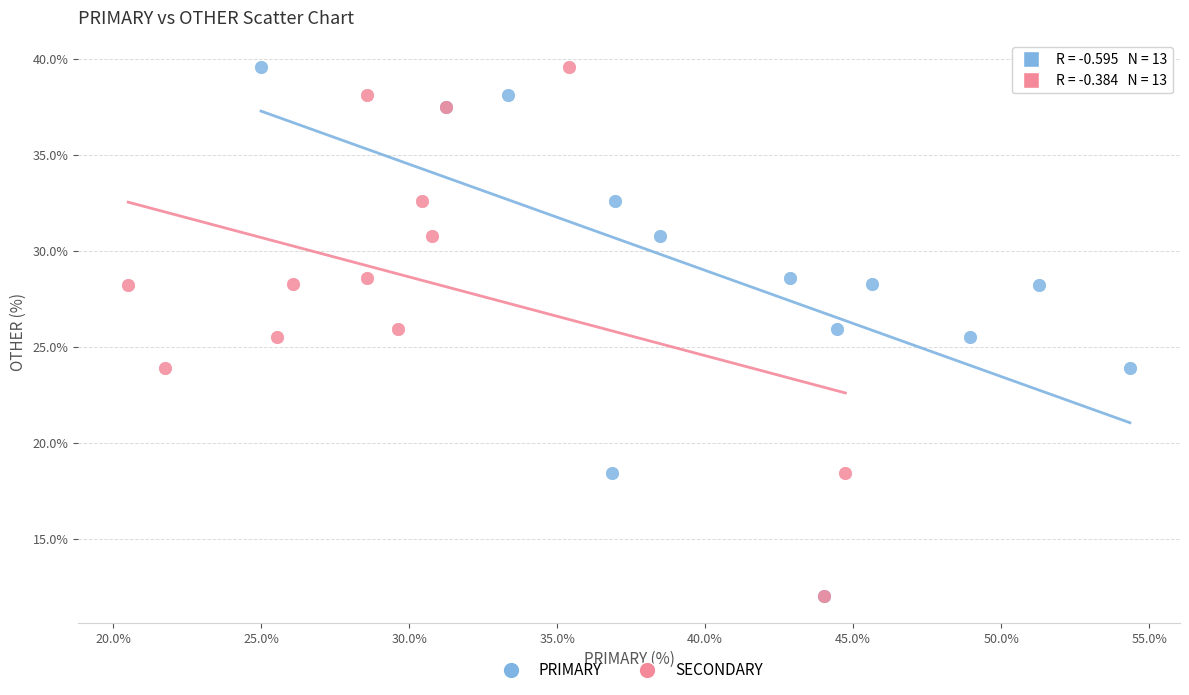

What are all the series names shown in the legend?

PRIMARY, SECONDARY